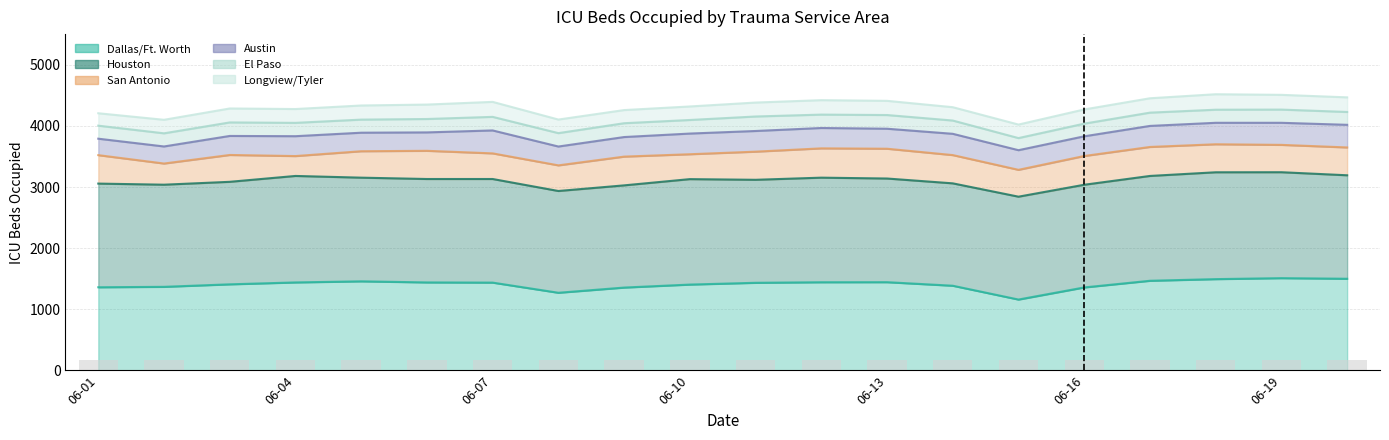

Where is the data nearest to the value 170?

06-01